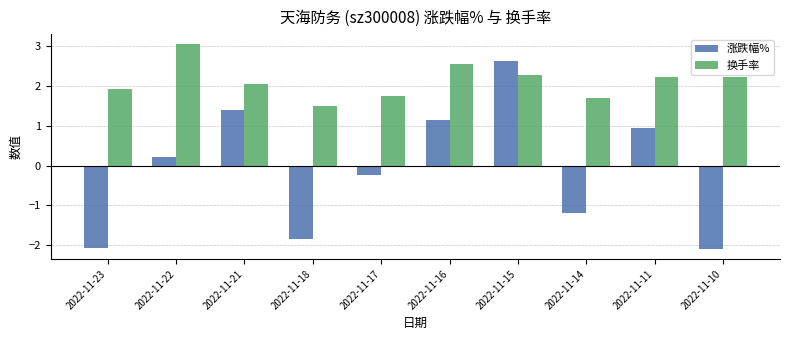

What is the total value across all series at 2022-11-16?

3.7